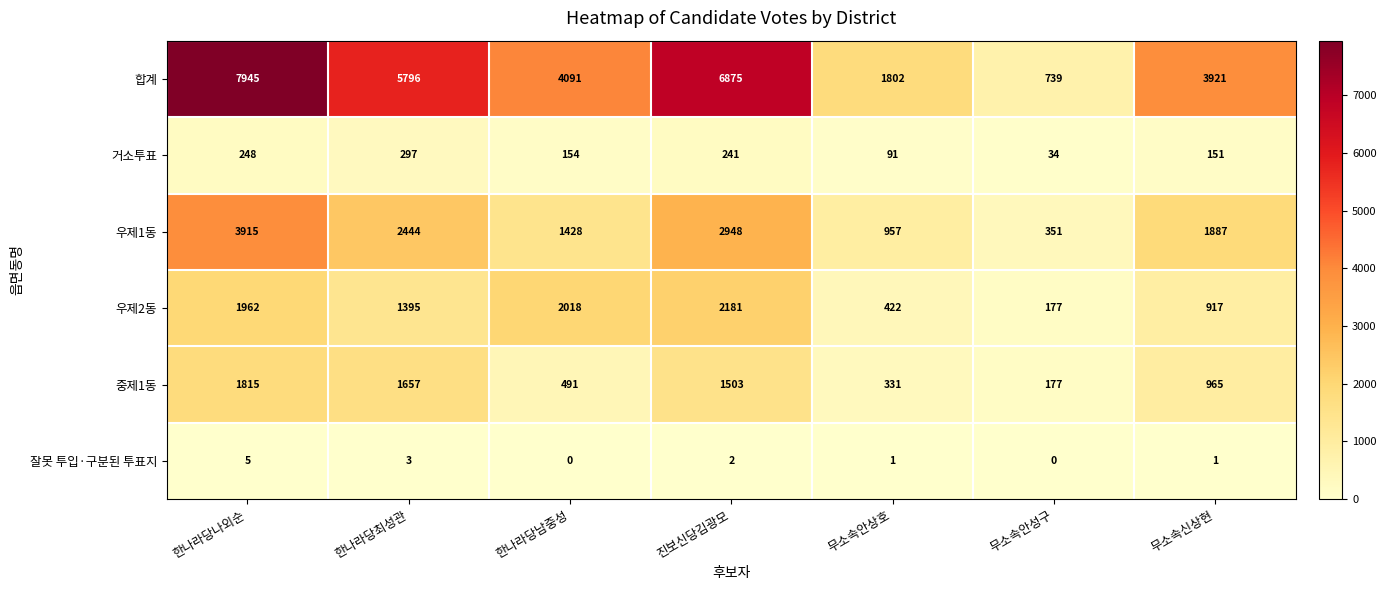

What is the total value across all series at 한나라당남중성?

8182